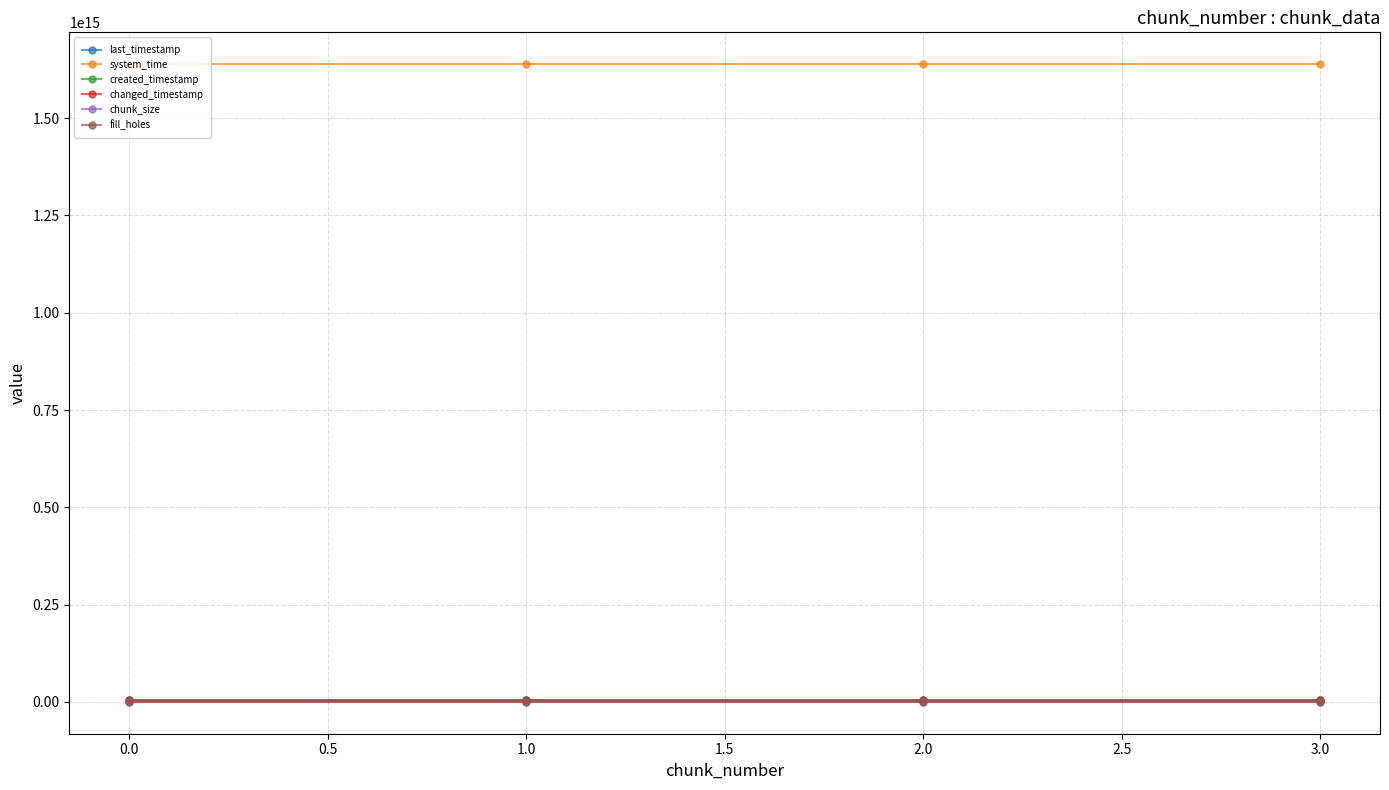

What is the sum of the chunk_size values at 1.0 and 2.0?

2